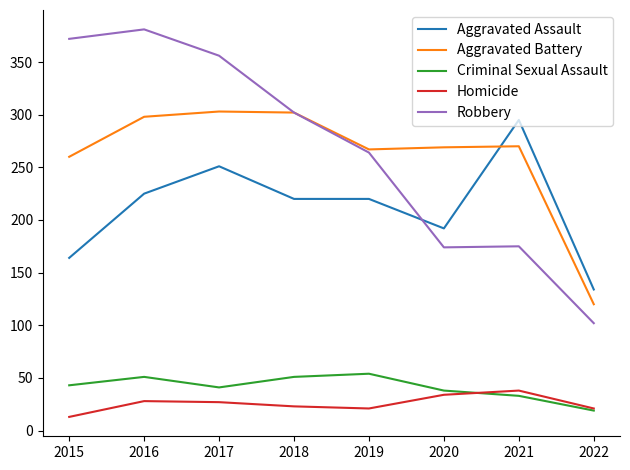

What value does the Criminal Sexual Assault series have at 2019, to the nearest 5?

55